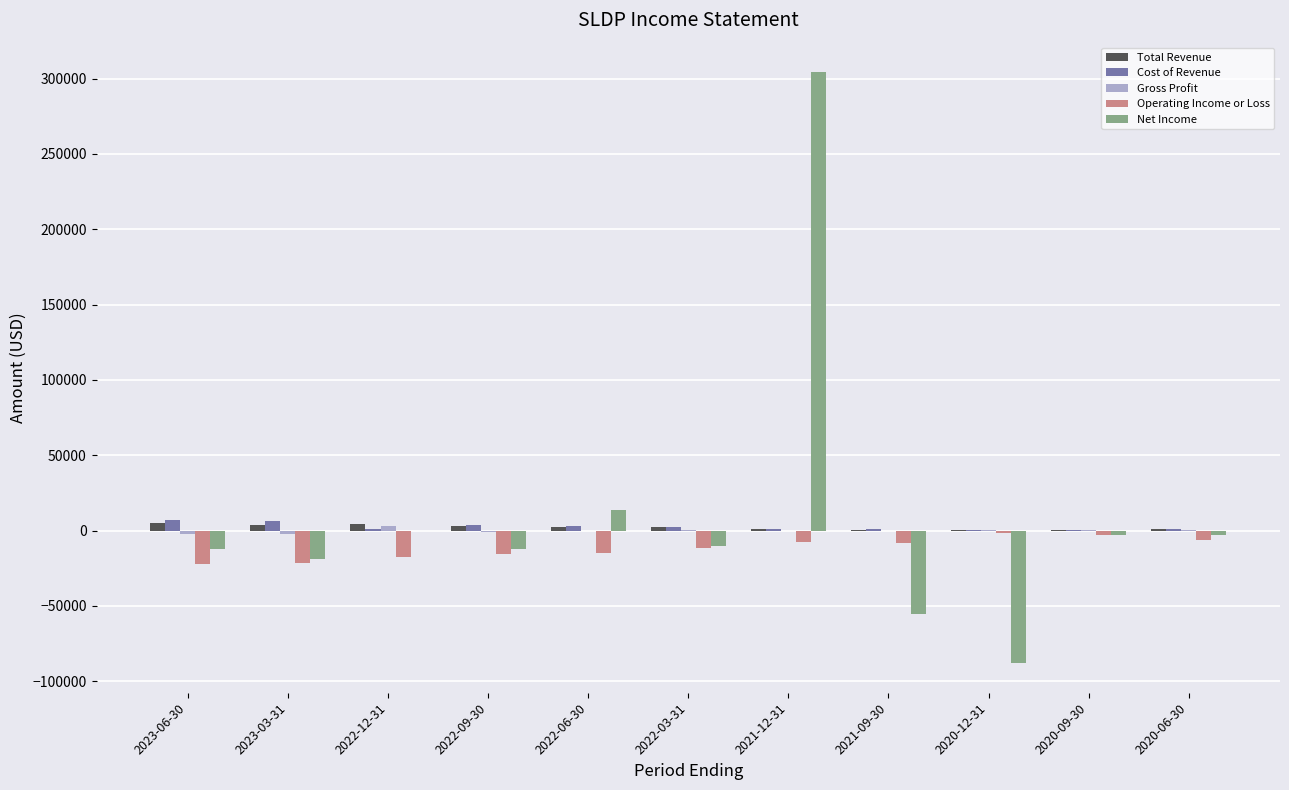

What is the total value across all series at 2022-06-30?

4200